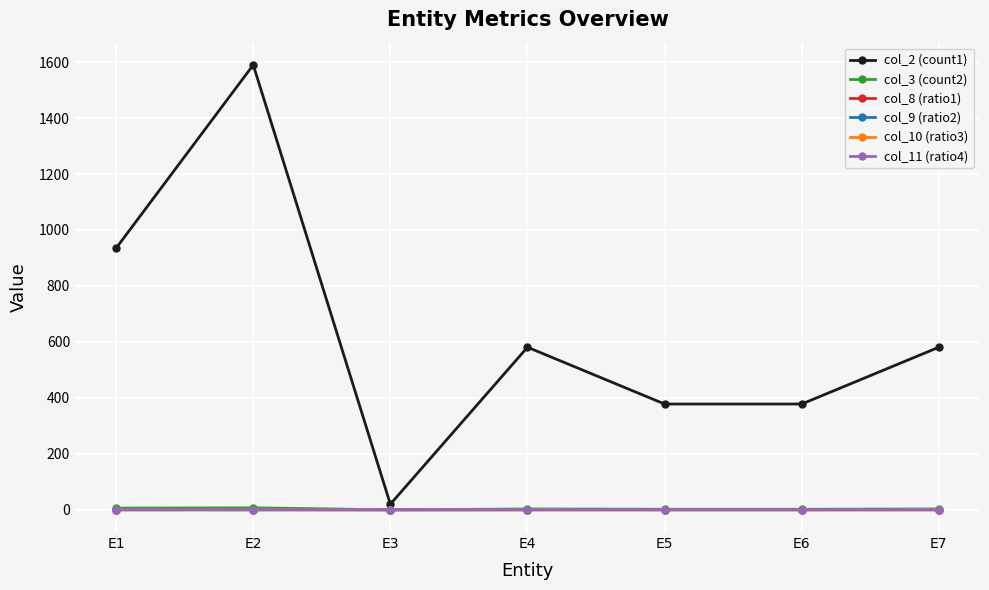

Which series changed the most between E3 and E6?

col_2 (count1)